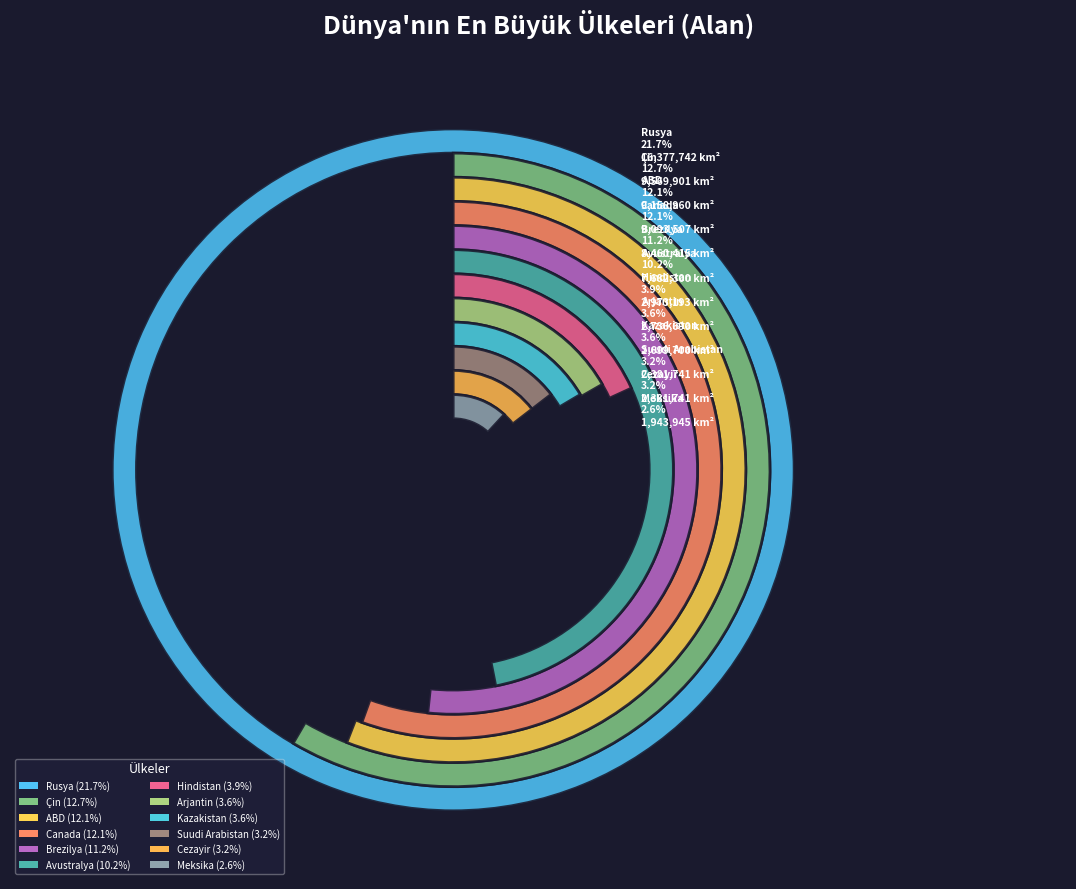

Between Meksika and Çin, which is larger?

Çin